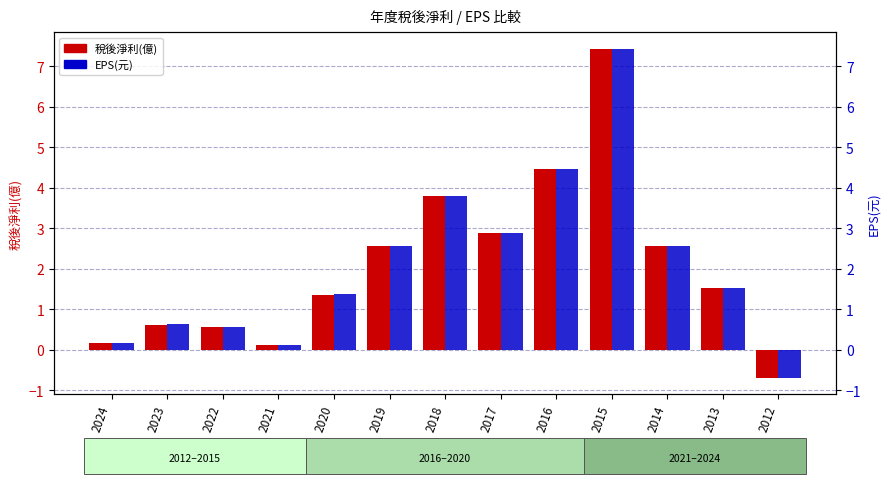

Reading left to right, list all the values displayed in this chart.

稅後淨利(億): 2024=0.2	2023=0.6	2022=0.6	2021=0.1	2020=1.4	2019=2.6	2018=3.8	2017=2.9	2016=4.5	2015=7.4	2014=2.6	2013=1.5	2012=-0.7
EPS(元): 2024=0.2	2023=0.6	2022=0.6	2021=0.1	2020=1.4	2019=2.6	2018=3.8	2017=2.9	2016=4.5	2015=7.4	2014=2.6	2013=1.5	2012=-0.7